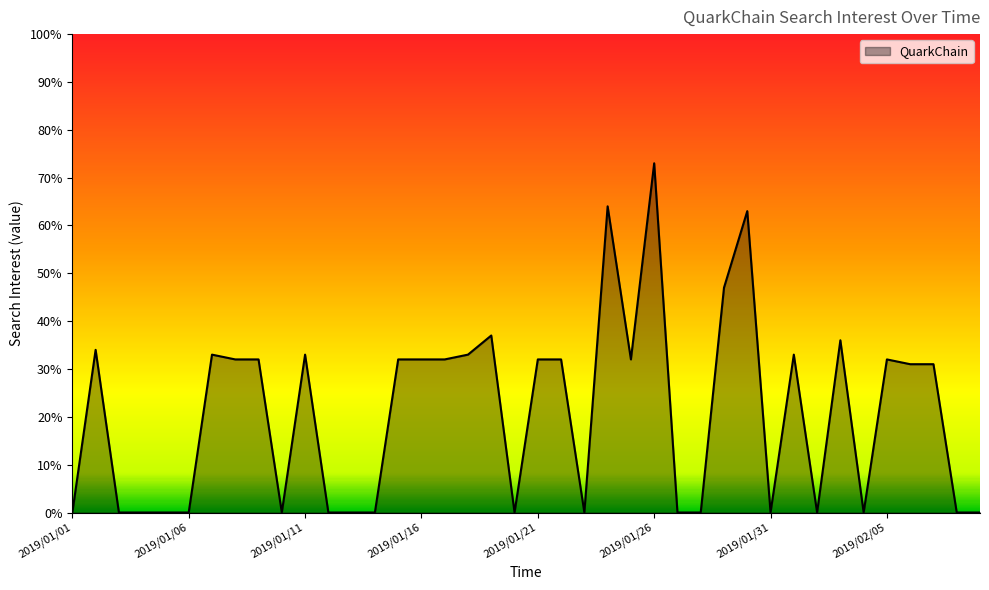

How many lines are shown in the chart?

1